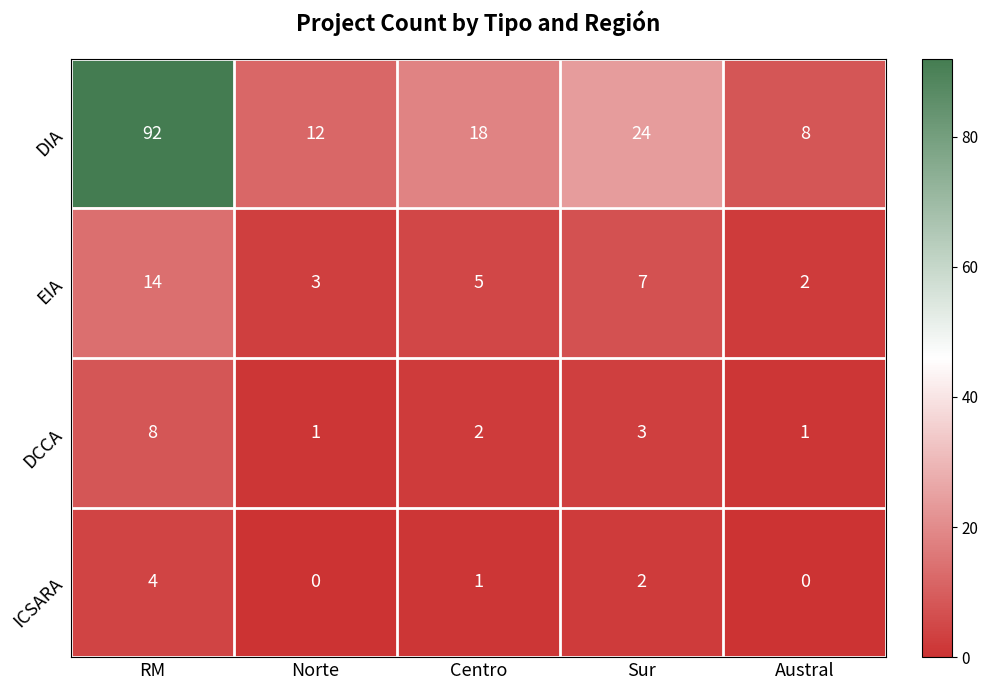

Reading left to right, transcribe all the data shown in this chart.

DIA: 92	12	18	24	8
EIA: 14	3	5	7	2
DCCA: 8	1	2	3	1
ICSARA: 4	0	1	2	0